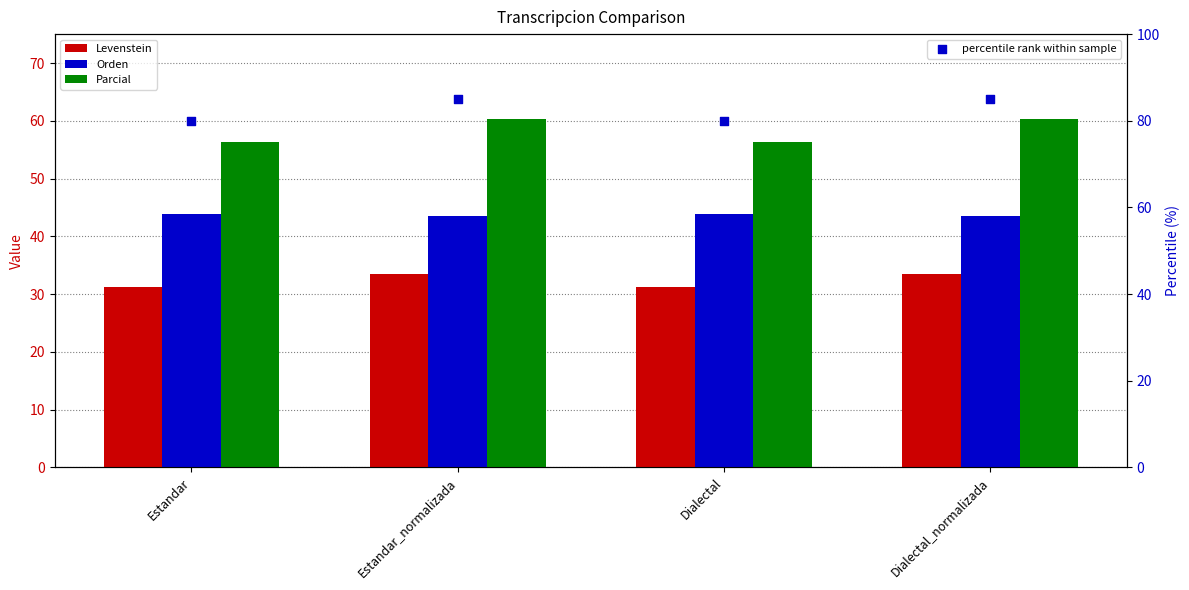

Which series reaches the minimum Y coordinate?

Levenstein